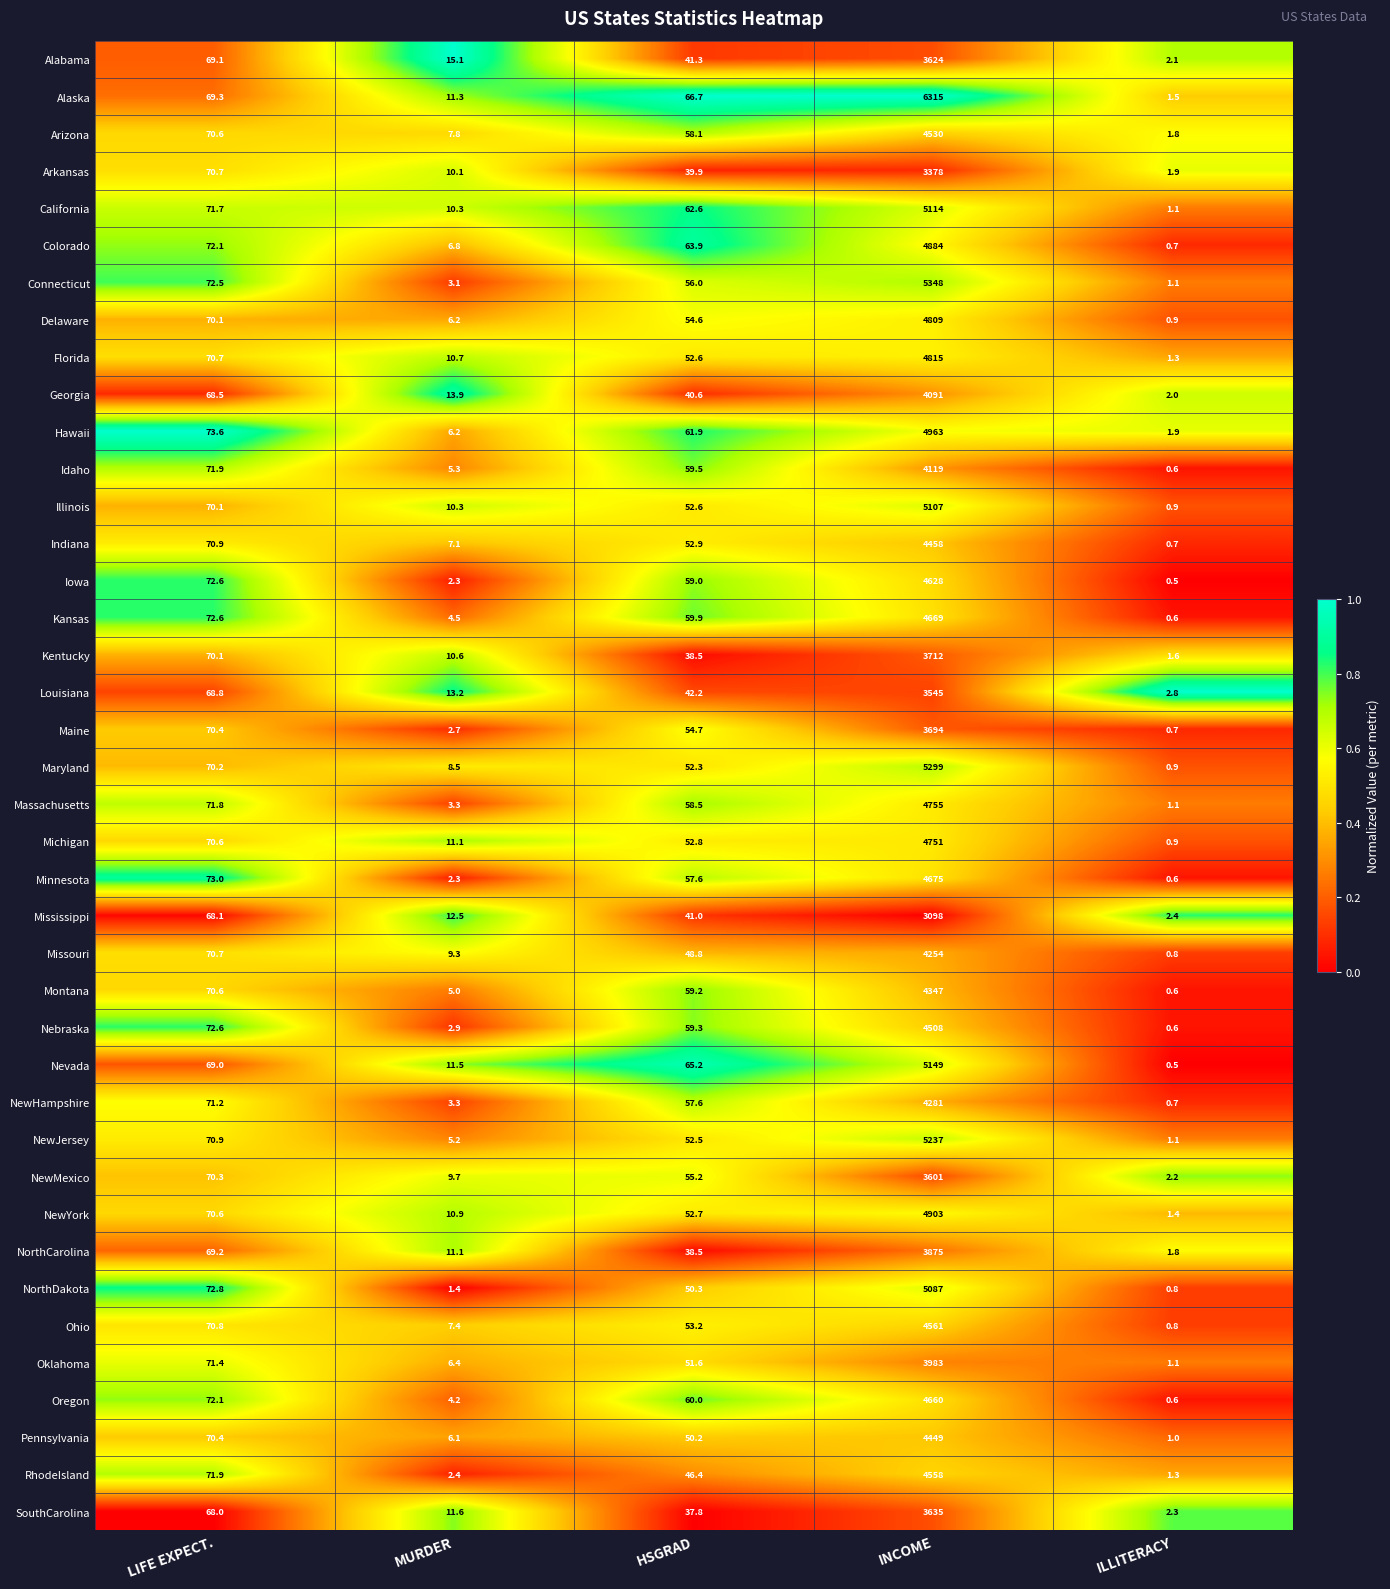

At which label does Pennsylvania first exceed 50?

LIFE EXPECT.